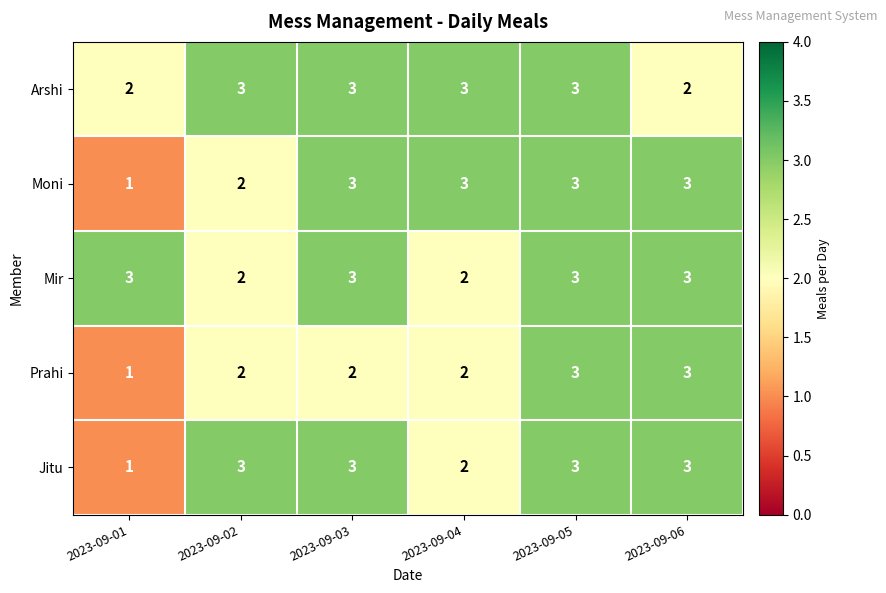

The value of Moni at 2023-09-01 is 1. True or false?

True